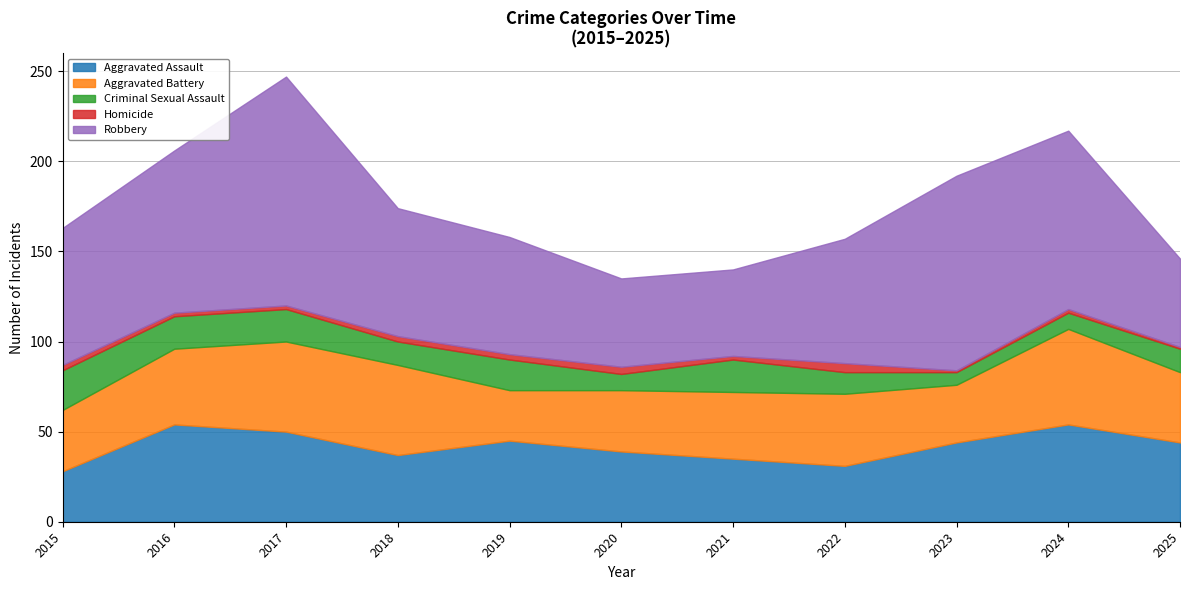

What is the difference between the second highest and minimum values in the Aggravated Battery series?

22